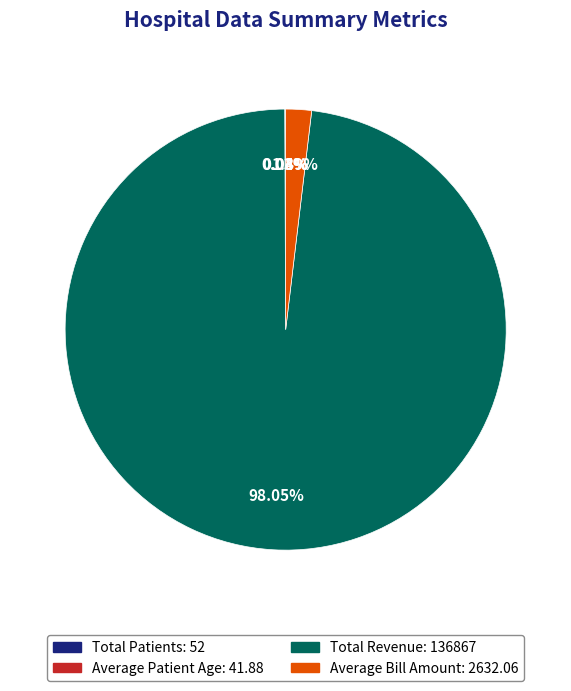

To the nearest percent, what is the average slice percentage?

25%